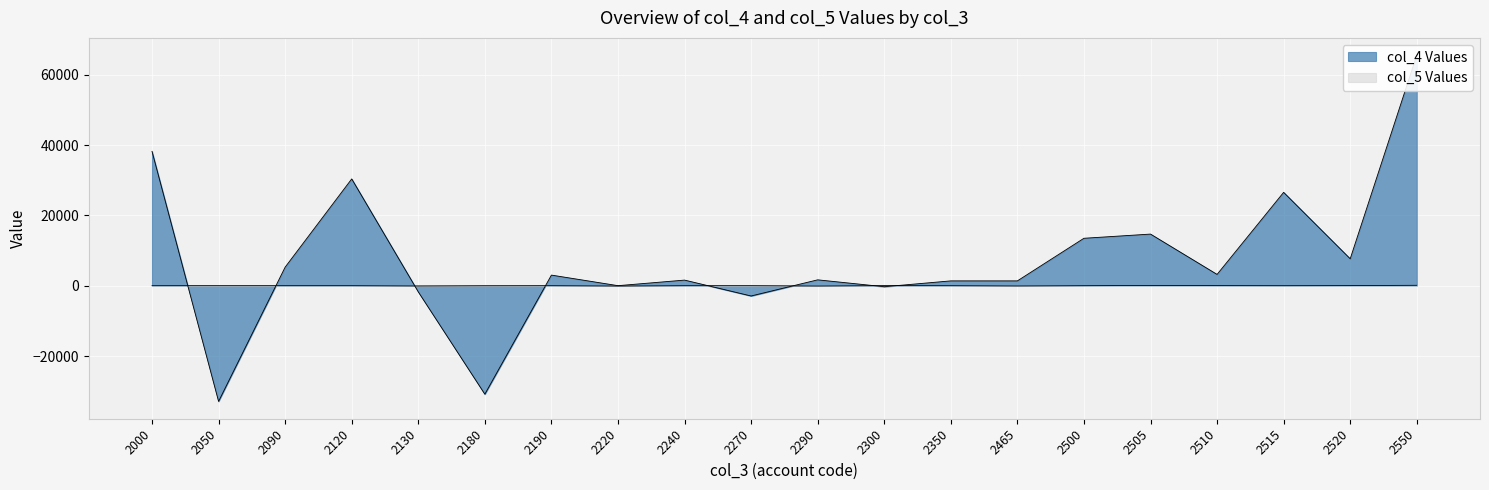

What is the value of the col_4 point at the 16th from the left?

14669